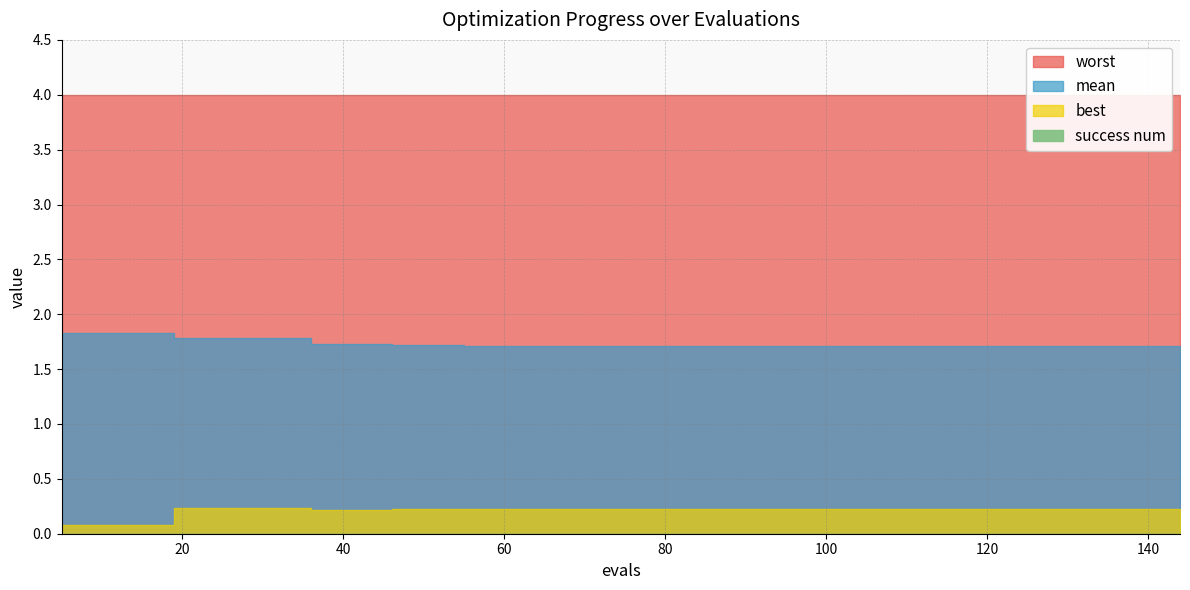

Is the value of success num at 46 greater than the value of worst at 5?

No